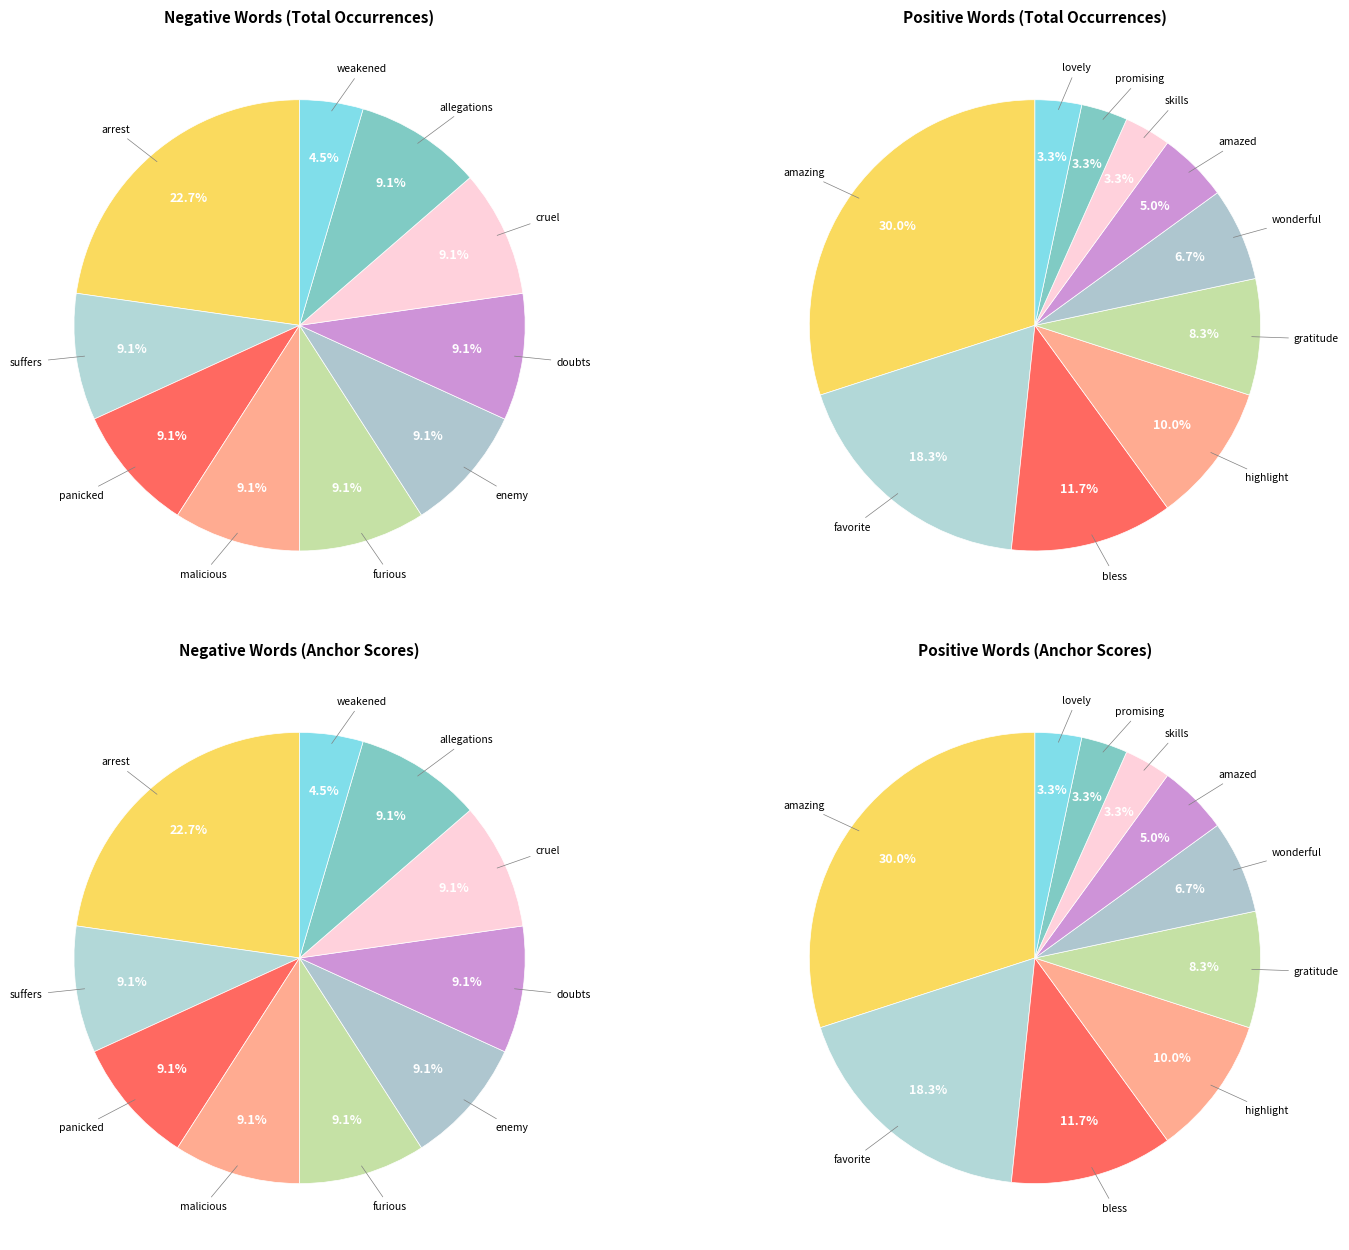

Is there any slice that represents more than half of the pie?

No